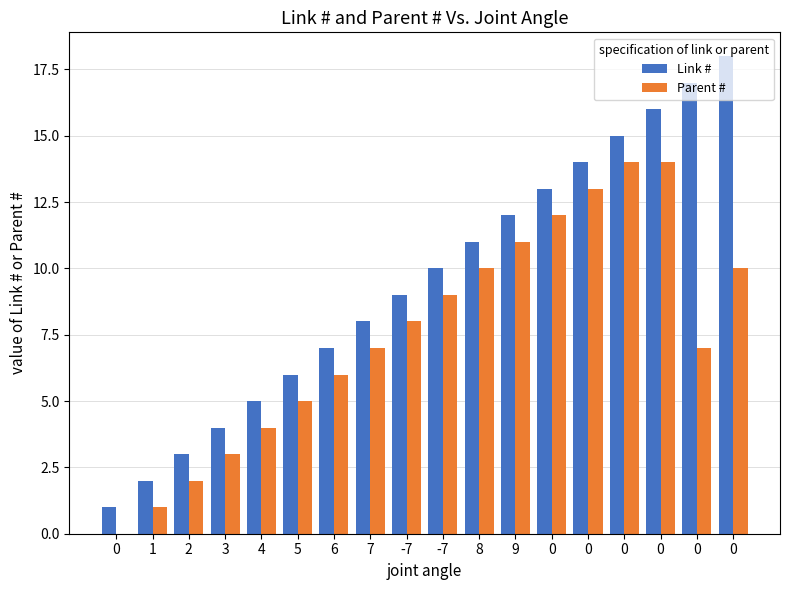

Between 1 and 8, which series saw the biggest shift?

Link #